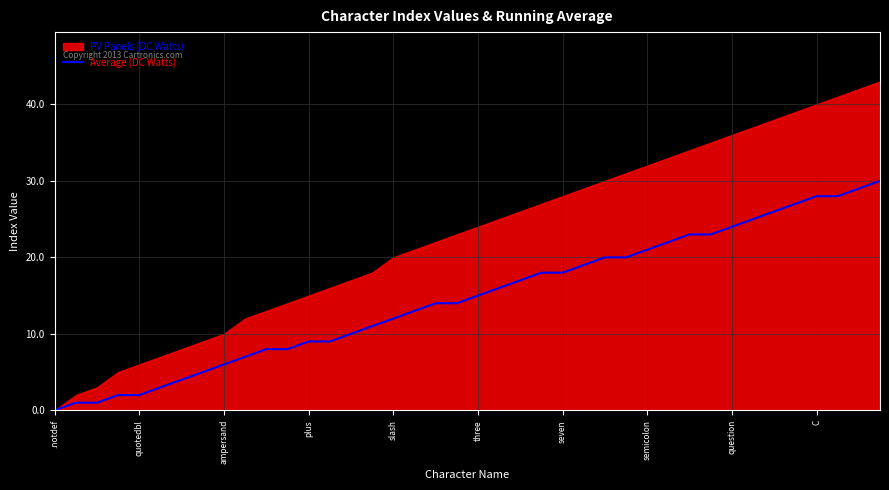

What position from the right is 19?

21